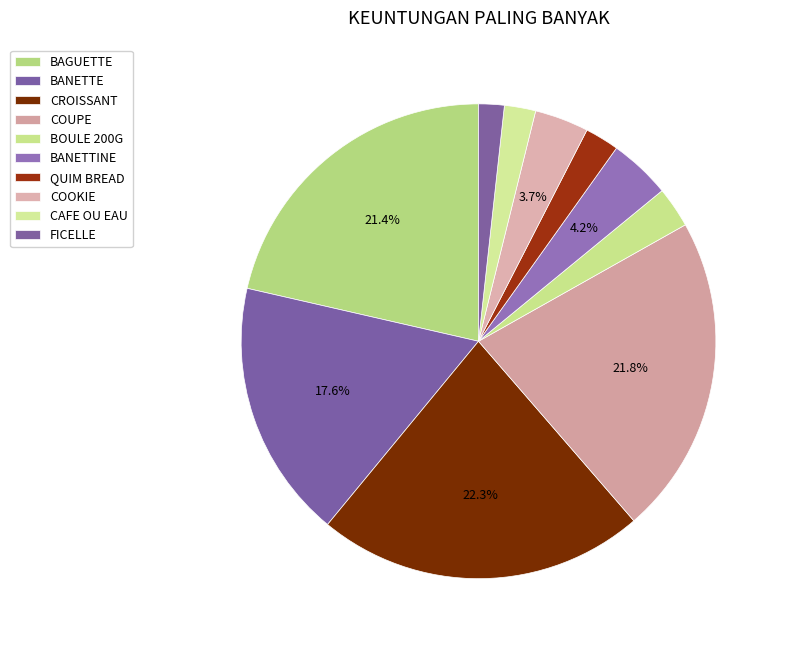

True or false: BAGUETTE accounts for 21% of the total.

True